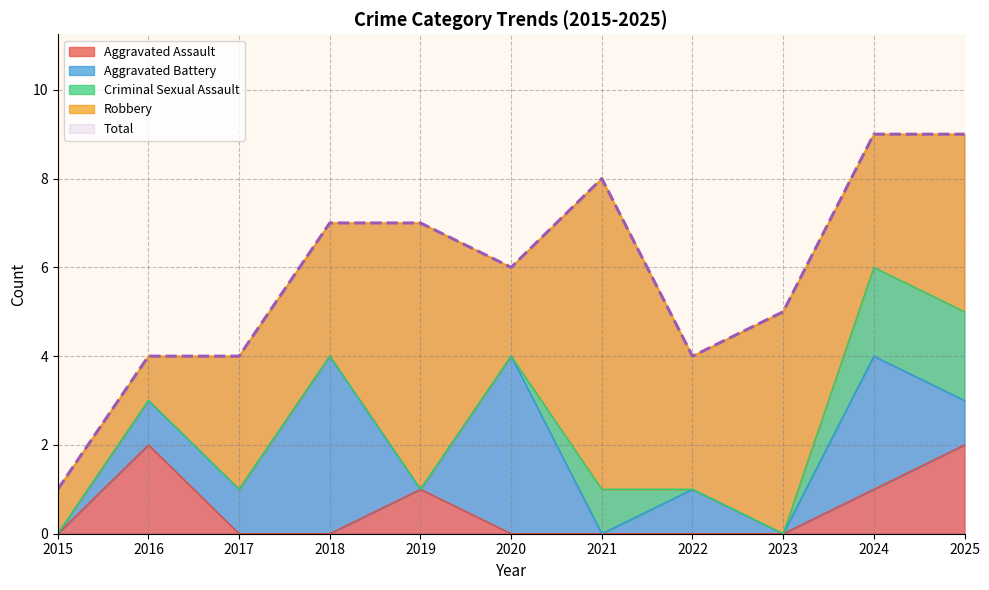

Is the value of Criminal Sexual Assault at 2017 greater than the value of Total at 2017?

No